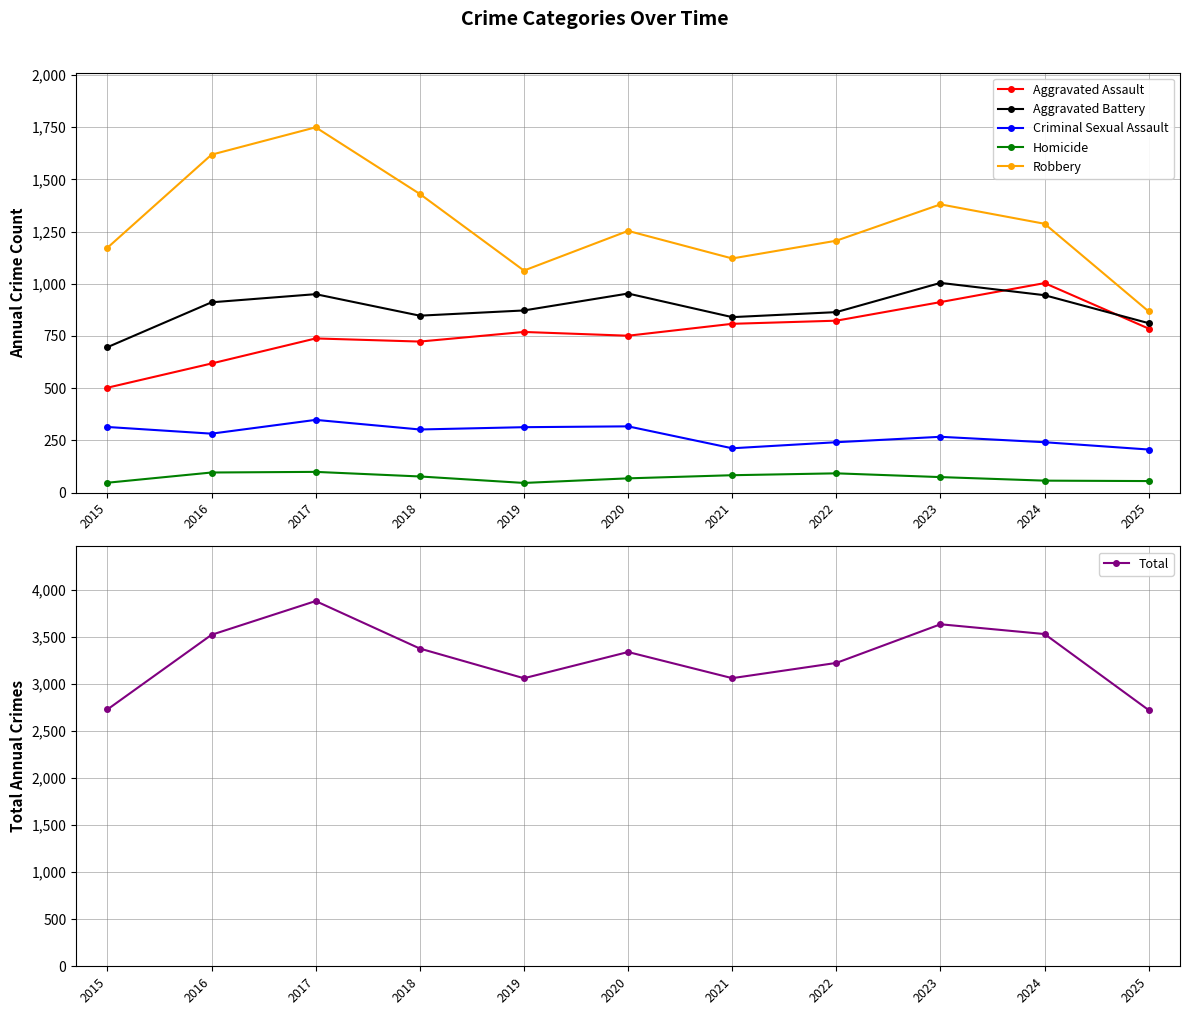

What is the difference between the Total values at 2022 and 2018?

153